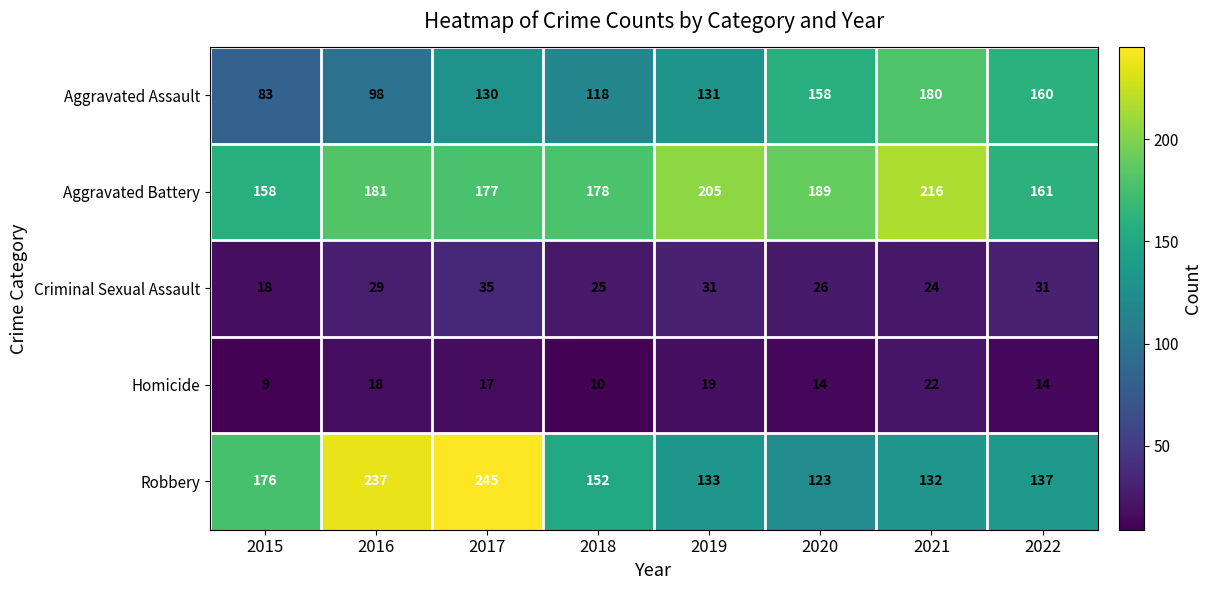

What is the maximum value shown in the chart?

245